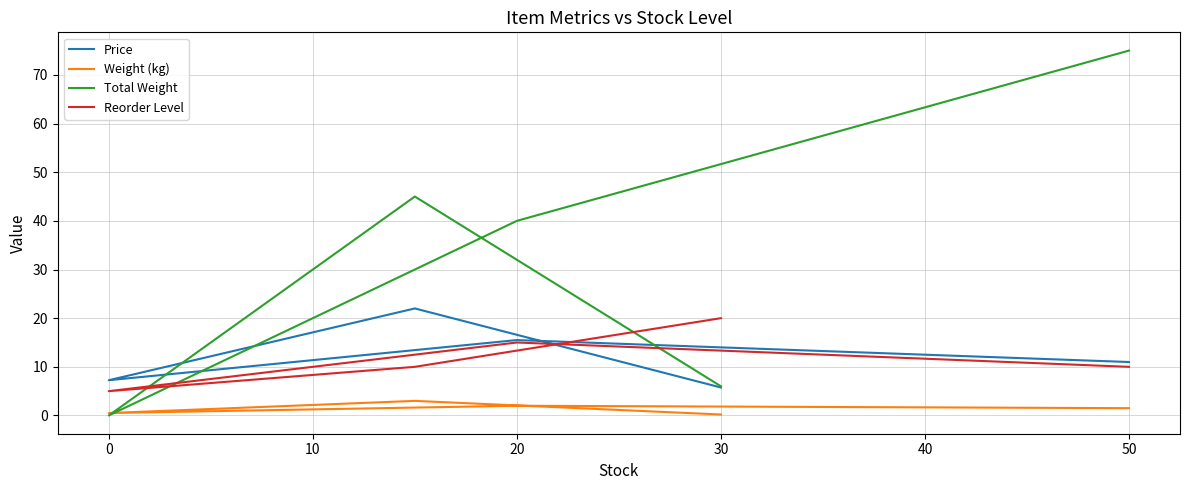

How many values in the Price series are below 10?

2